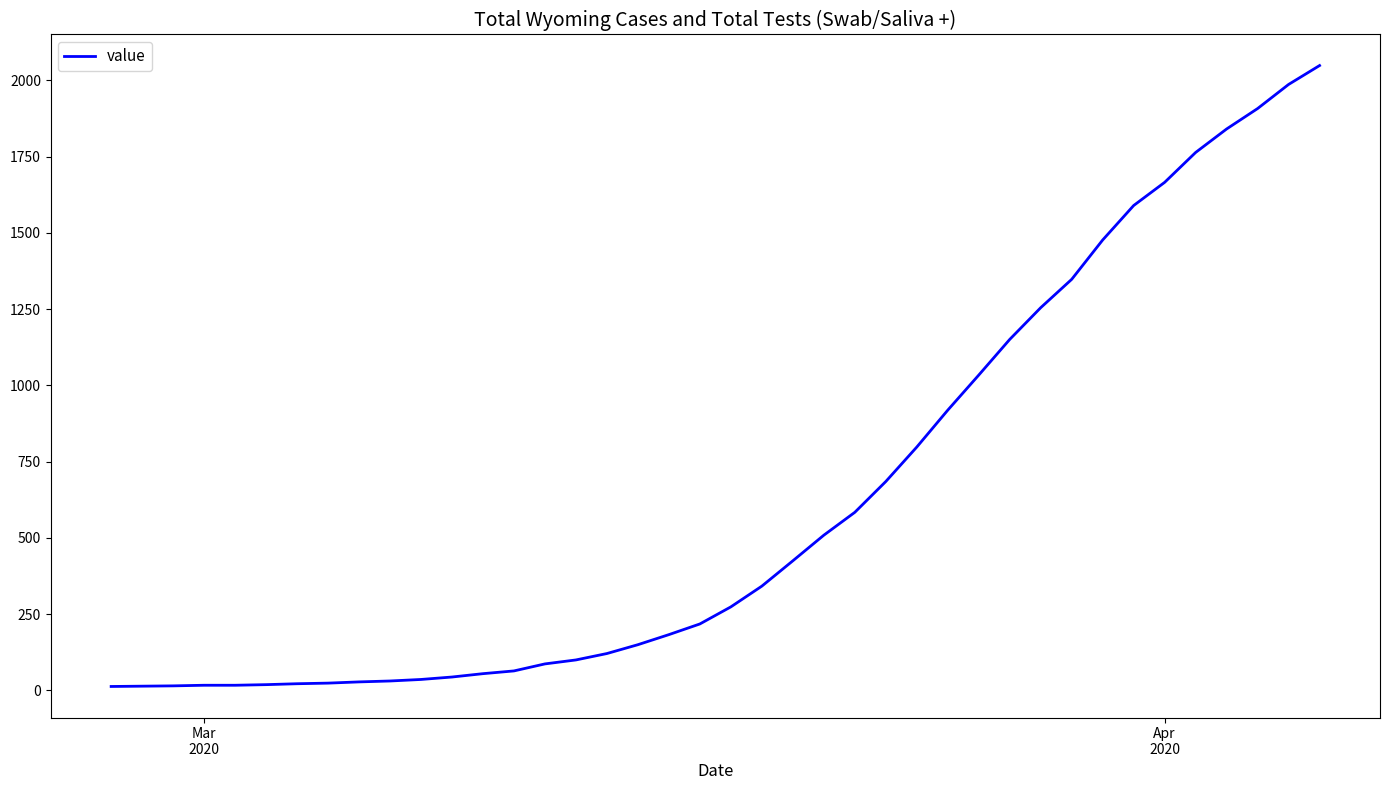

Reading left to right, extract all data points from this chart.

13	14	15	17	17	19	22	24	28	31	36	44	55	64	87	100	121	150	183	218	274	342	425	509	584	685	798	919	1034	1151	1255	1348	1477	1590	1666	1764	1841	1908	1987	2049